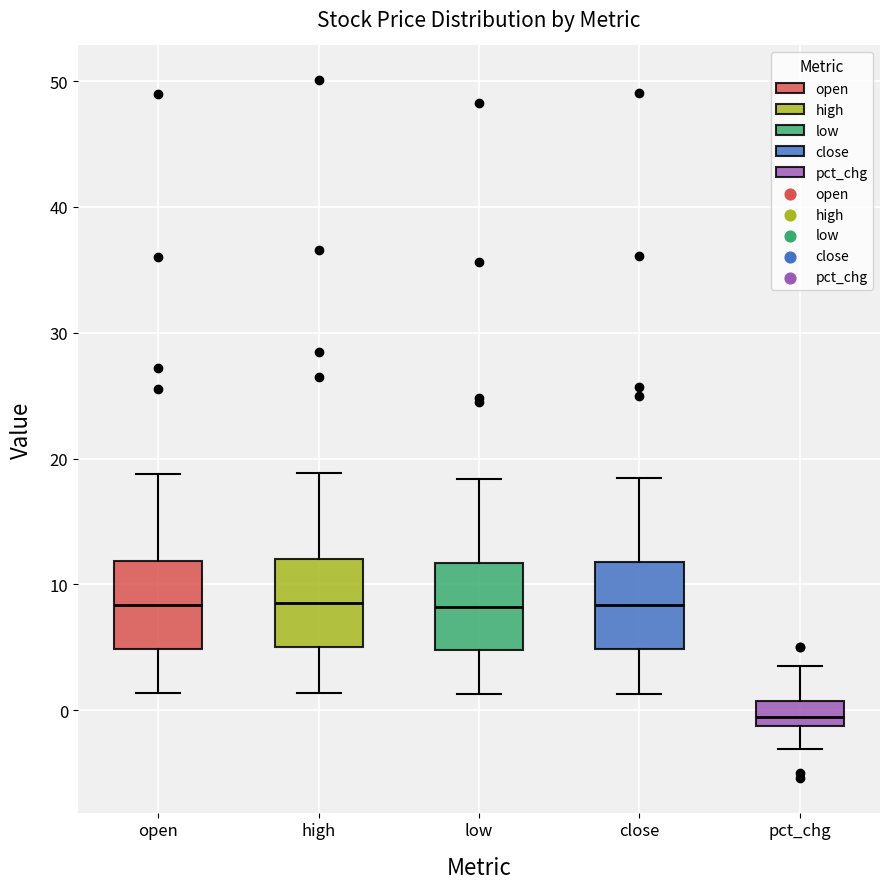

Reading left to right, read every box against the y-axis: the position of its median line, the range the box covers, and the ends of its whiskers. The values are not printed on the chart, so give them approximately, as read against the axis.

open: median 8, box 5 to 12, whiskers 1 to 19
high: median 8, box 5 to 12, whiskers 1 to 19
low: median 8, box 5 to 12, whiskers 1 to 18
close: median 8, box 5 to 12, whiskers 1 to 18
pct_chg: median -1 (inside the box), box -1 to 1, whiskers -3 to 4